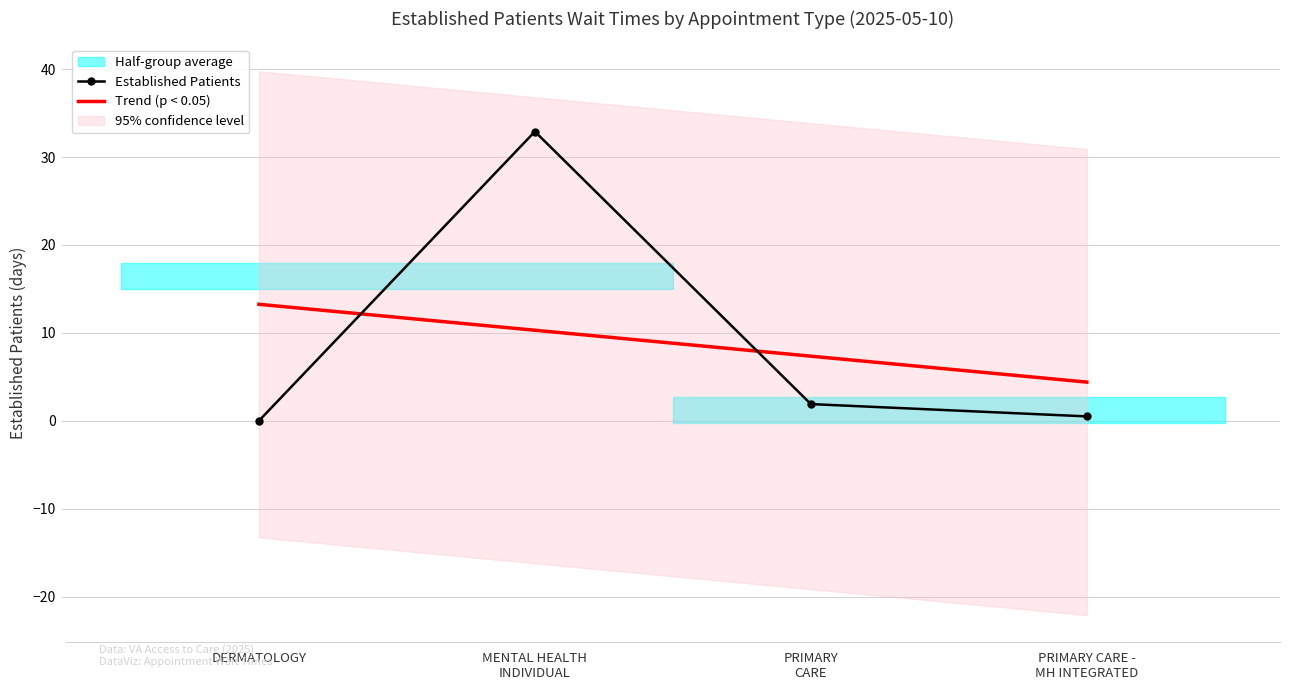

How many values in the Established Patients series exceed 1?

2